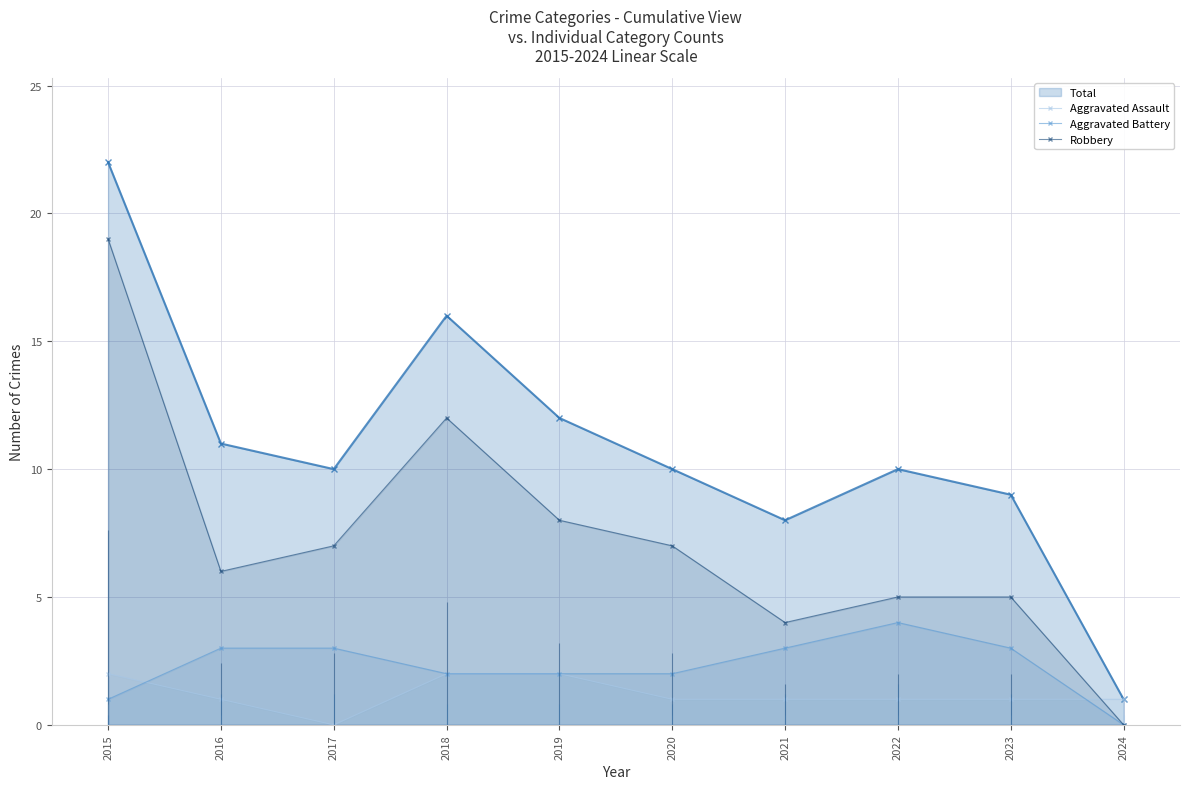

How many intersections are there between Aggravated Assault and Robbery?

1